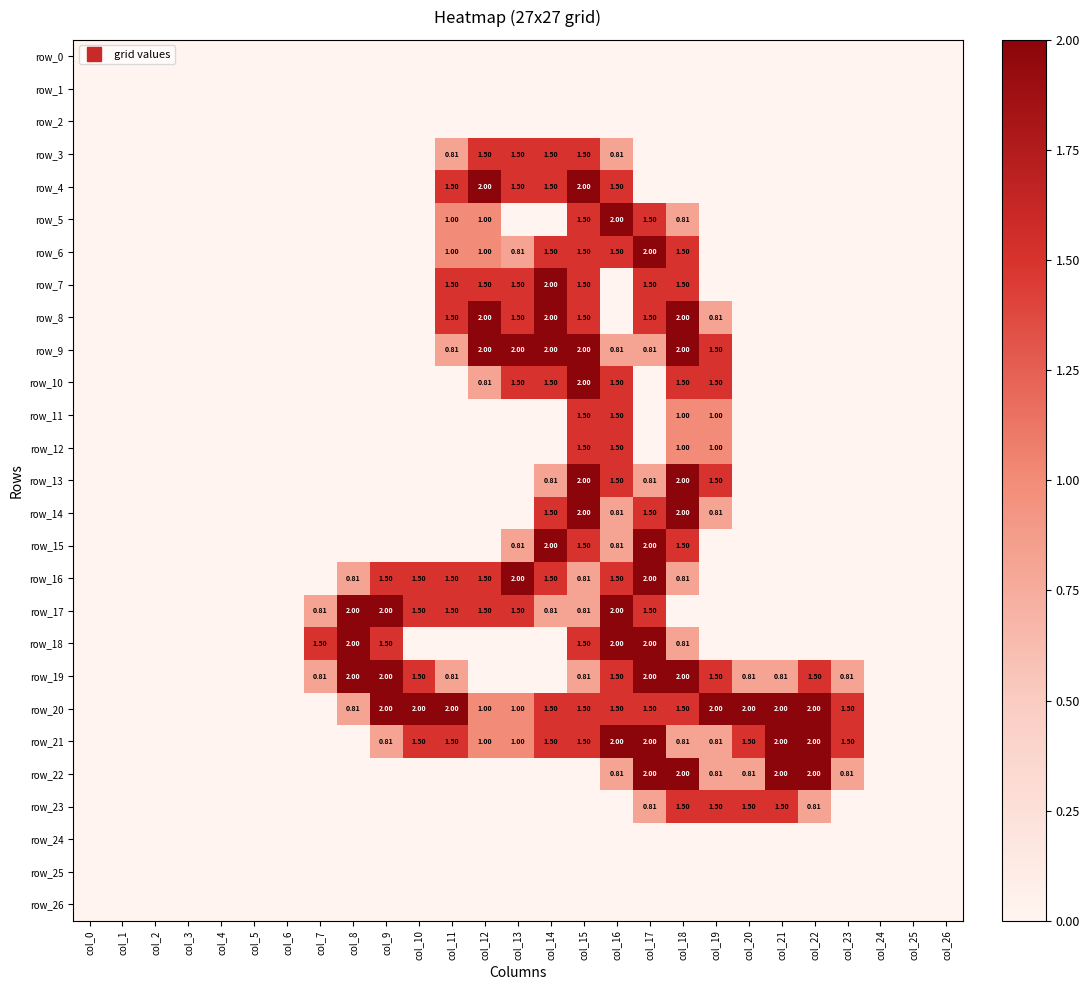

List the series in order of their peak value, lowest first.

row_0, row_1, row_2, row_24, row_25, row_26, row_3, row_11, row_12, row_23, row_4, row_5, row_6, row_7, row_8, row_9, row_10, row_13, row_14, row_15, row_16, row_17, row_18, row_19, row_20, row_21, row_22